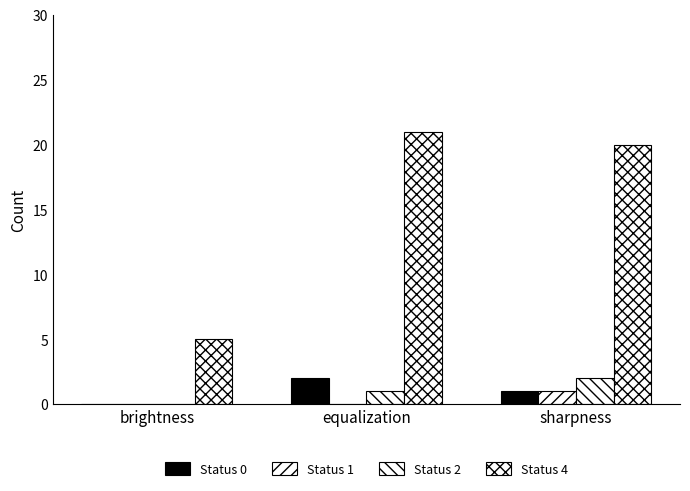

Count the number of categories in the chart.

3